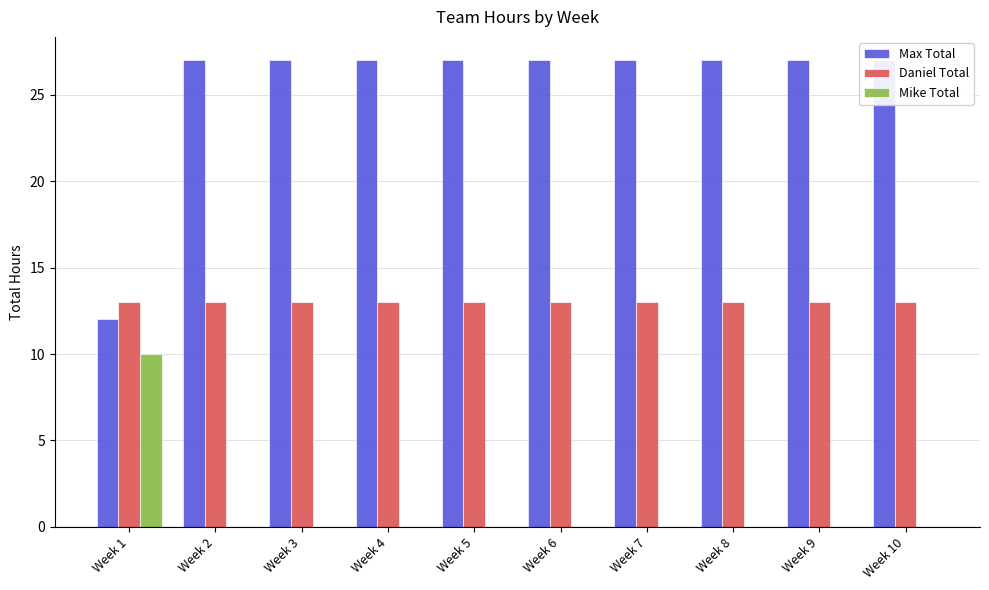

What is the minimum value for Max Total?

12